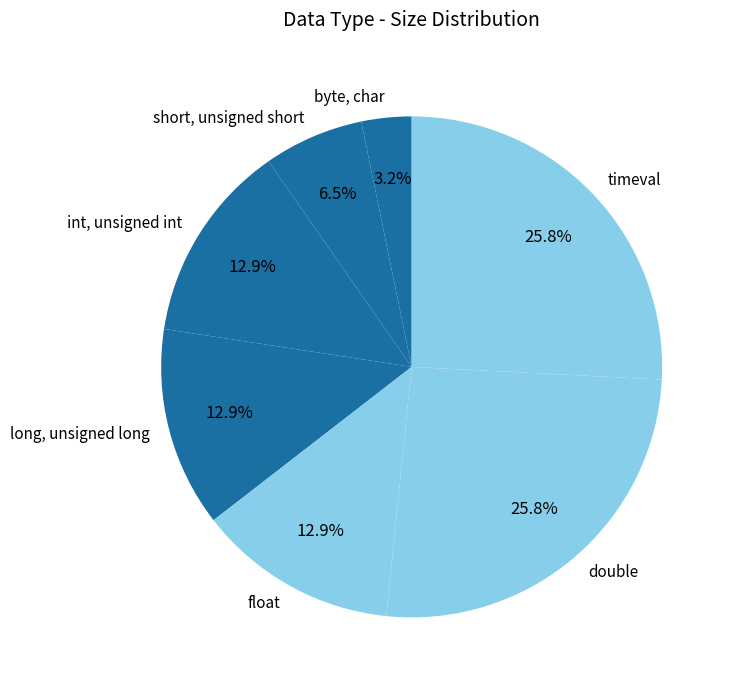

How many slices are in this pie chart?

7